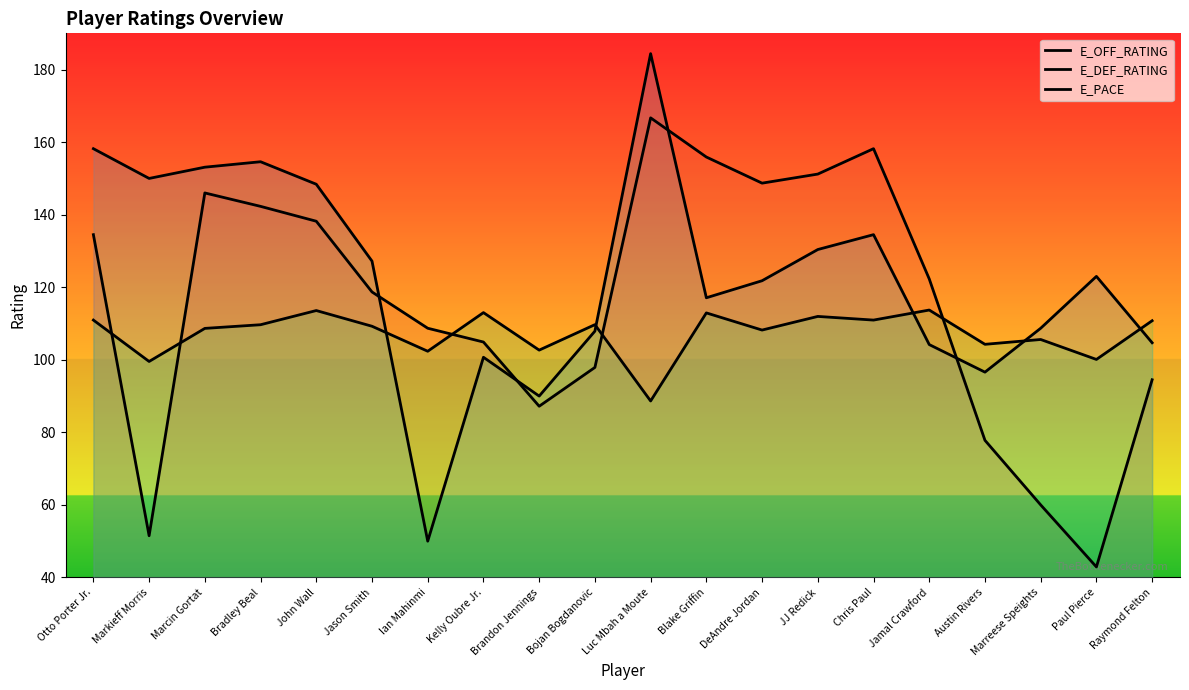

Reading left to right, extract all data points from this chart.

E_OFF_RATING: 134.5	51.5	146.0	142.3	138.2	118.7	108.7	104.9	87.2	97.9	166.7	155.9	148.7	151.2	158.2	122.3	77.8	60.0	42.9	94.5
E_DEF_RATING: 158.2	150.0	153.1	154.6	148.4	127.2	50.0	100.7	90.0	107.9	184.4	117.1	121.8	130.4	134.5	104.2	96.6	108.7	123.0	104.7
E_PACE: 111.0	99.5	108.7	109.7	113.6	109.2	102.4	113.0	102.7	109.7	88.7	112.9	108.2	112.0	111.0	113.7	104.3	105.6	100.1	110.8